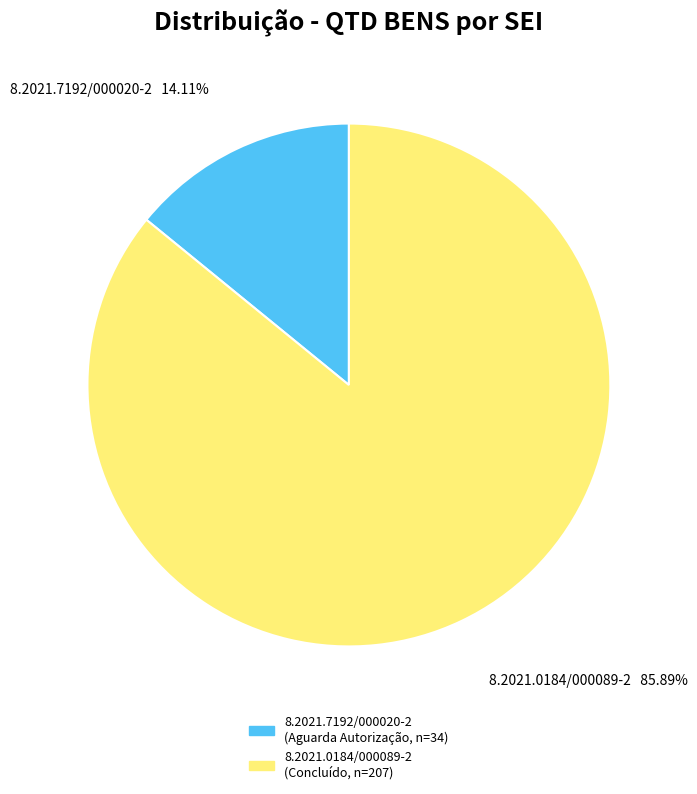

The 8.2021.0184/000089-2 slice represents 93% of the pie. True or false?

False